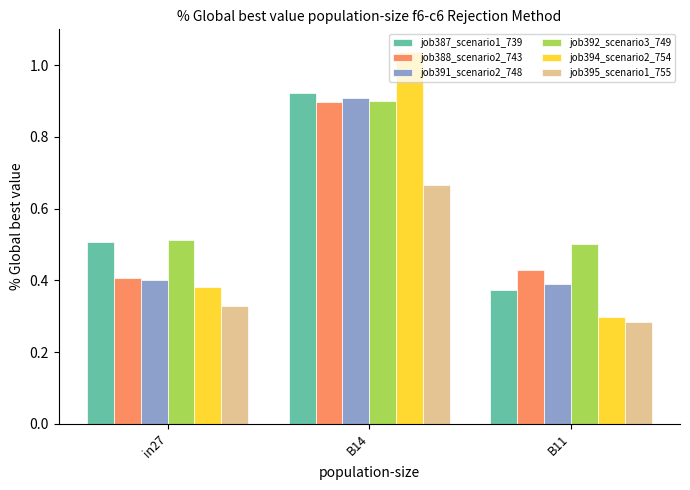

At which label does job392_scenario3_749 reach its peak?

B14